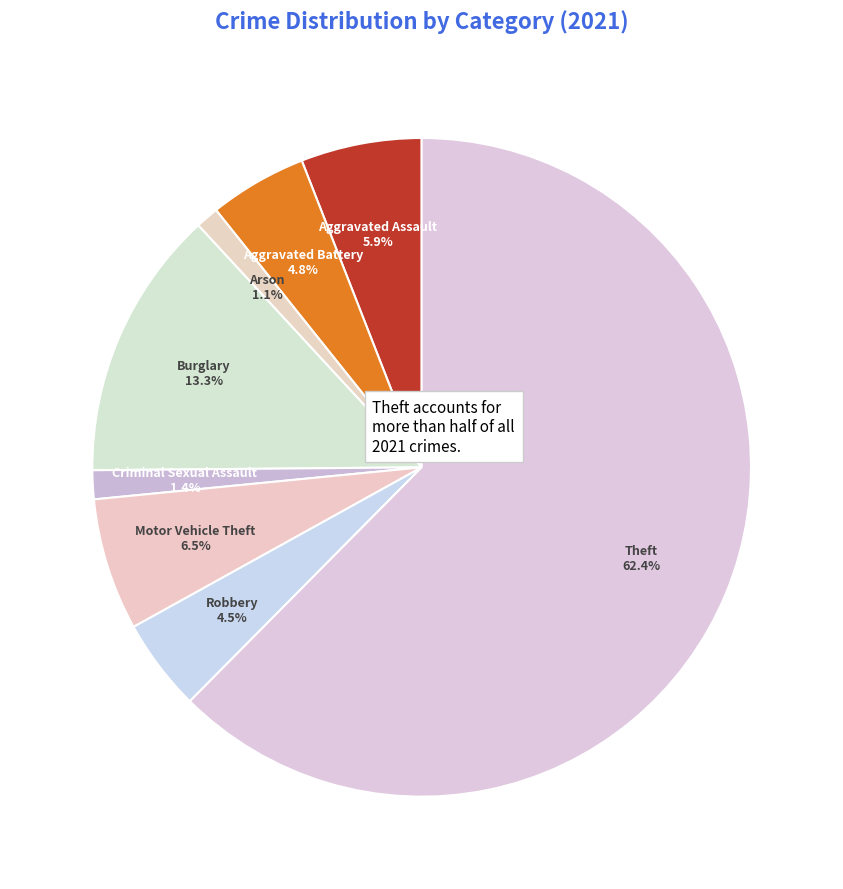

What is the largest slice in the pie chart?

Theft